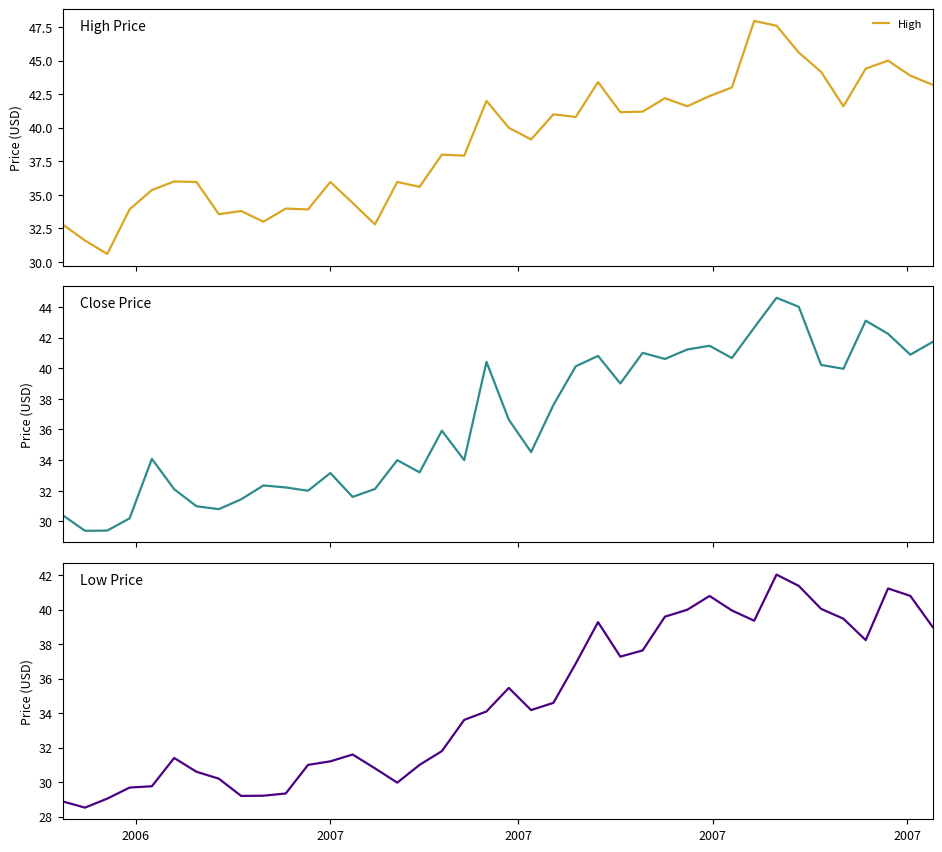

What is the maximum value for High?

48.0